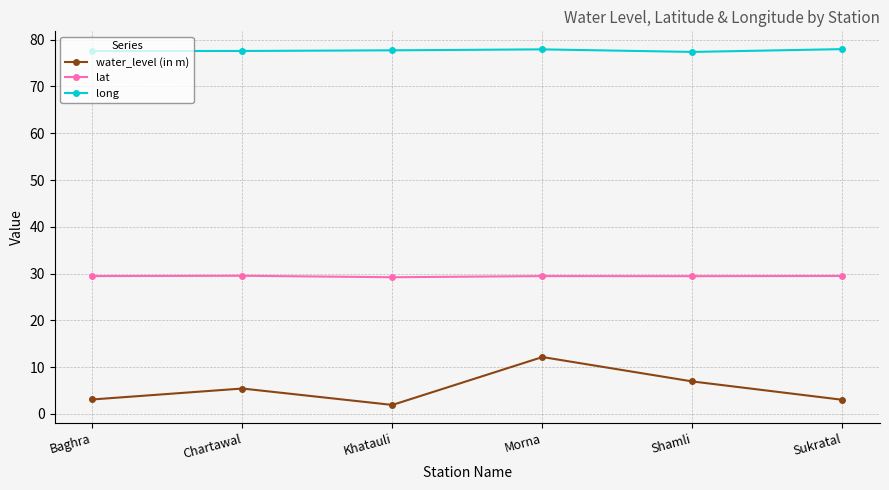

What position from the left is Sukratal?

6